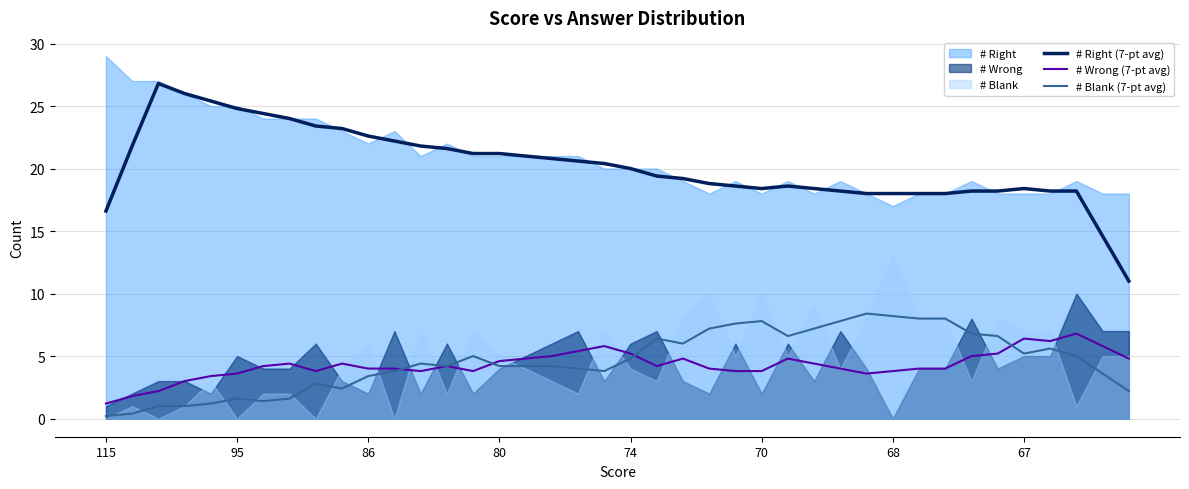

In # Right (7-pt avg), how many points are lower than both neighbors (excluding endpoints)?

1